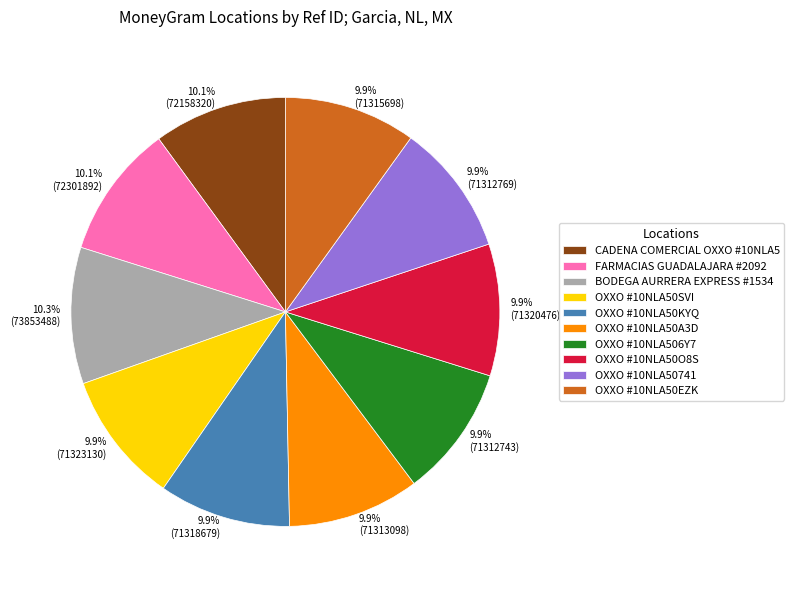

What percentage is the OXXO #10NLA50EZK slice, to the nearest percent?

10%